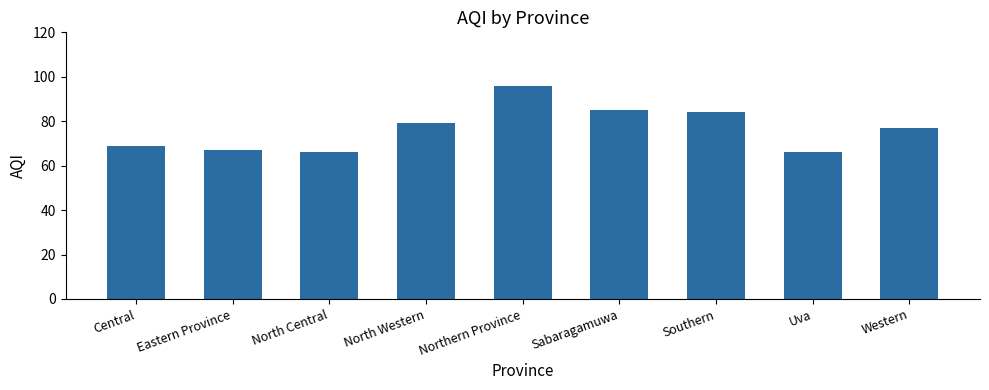

At which label does the data first exceed 77?

North Western